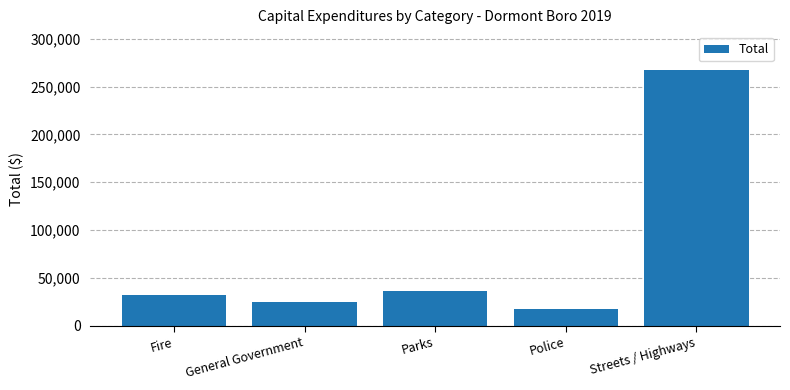

What is the value of the 3rd bar from the left?

36367